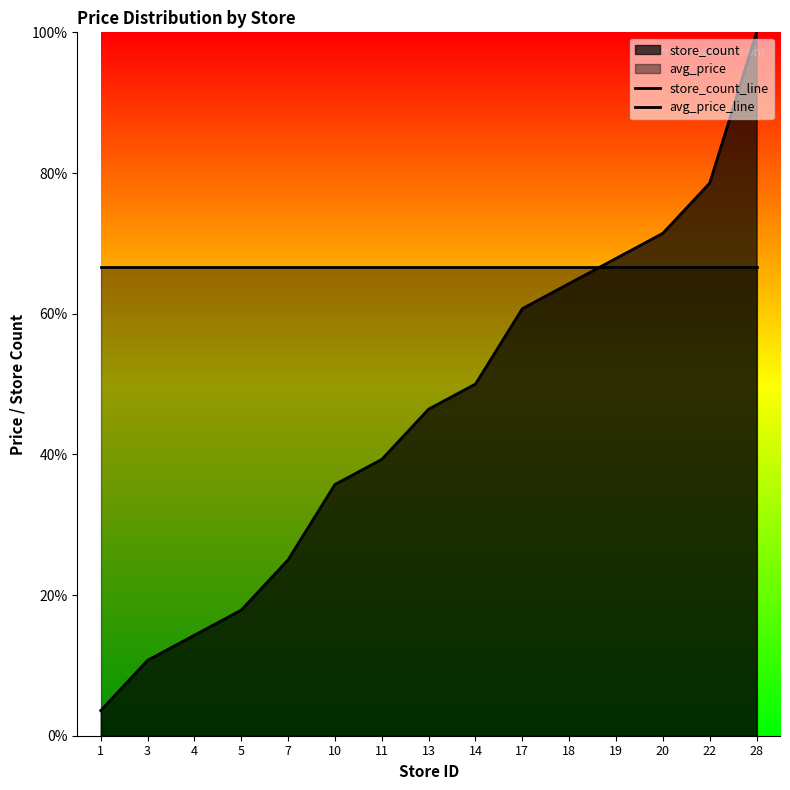

True or false: avg_price_line has more than 0 points higher than both neighbors.

False